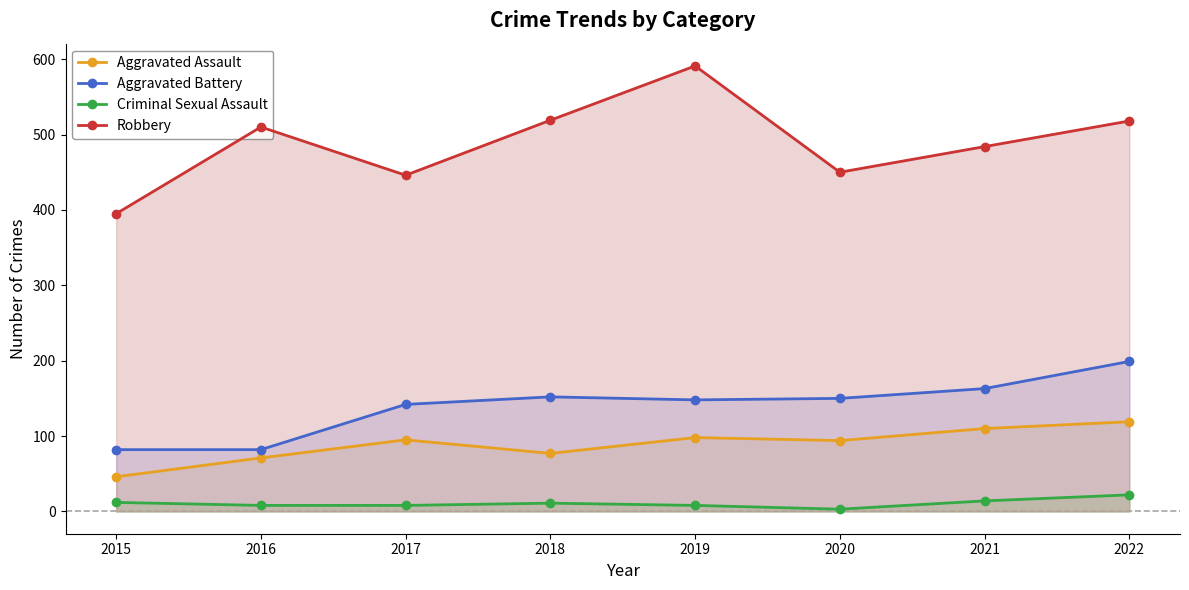

Rank the series at 2021 from lowest to highest value.

Criminal Sexual Assault, Aggravated Assault, Aggravated Battery, Robbery